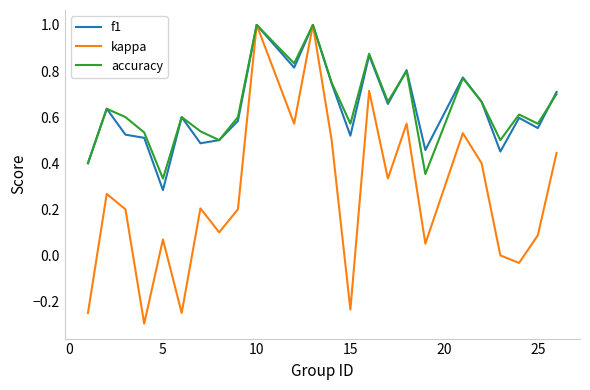

Which series has the largest range (max minus min)?

kappa